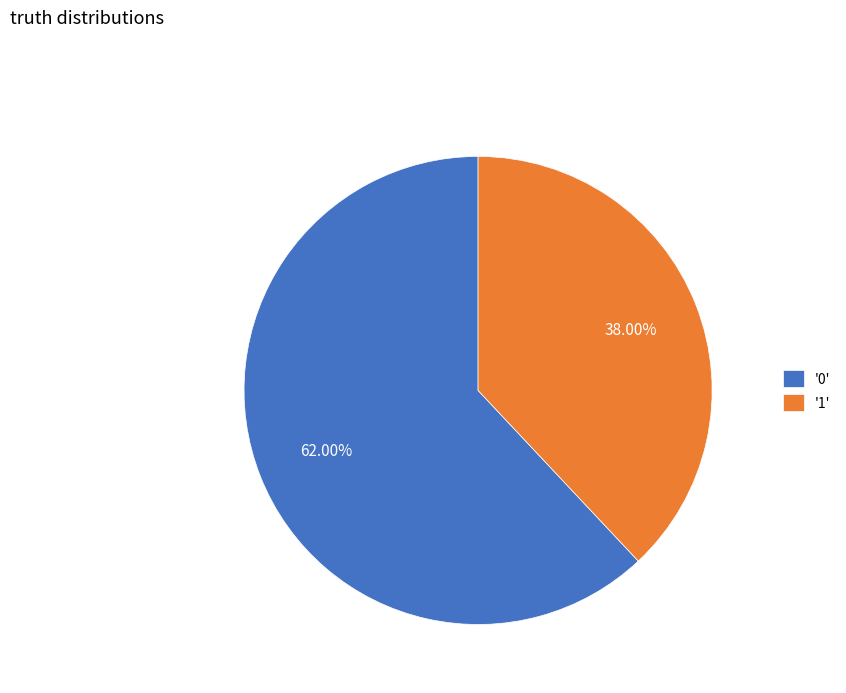

Rank the categories by value from highest to lowest.

'0', '1'